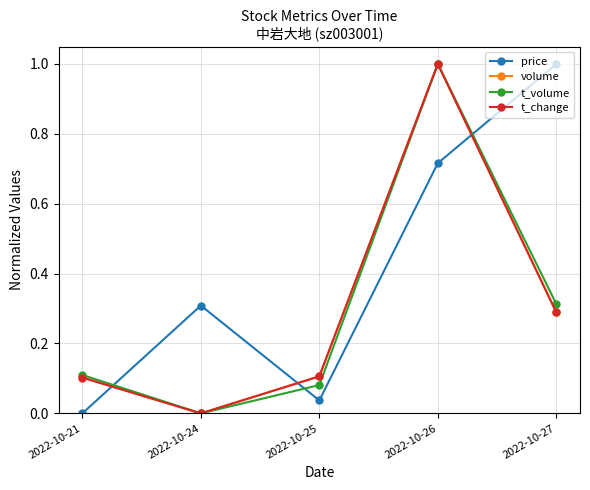

Between 2022-10-26 and 2022-10-27, which series saw the biggest shift?

volume